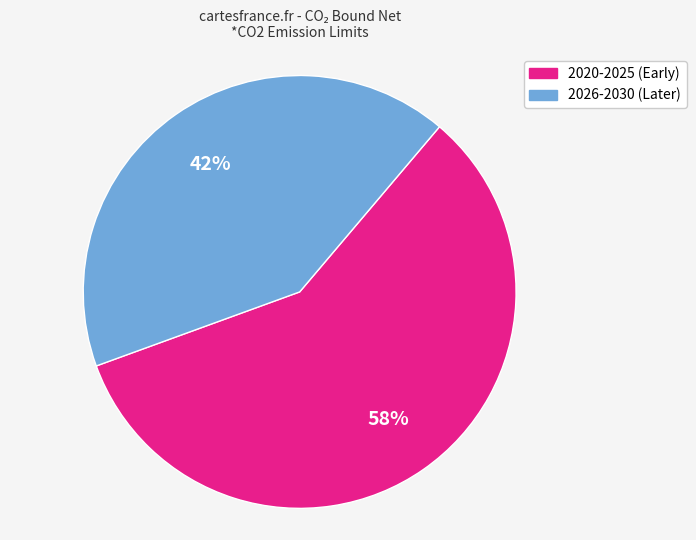

Is there a majority slice in this chart?

Yes